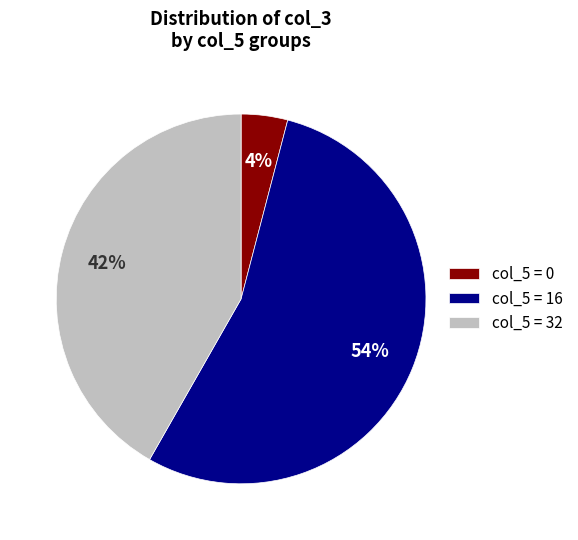

How many slices are in this pie chart?

3